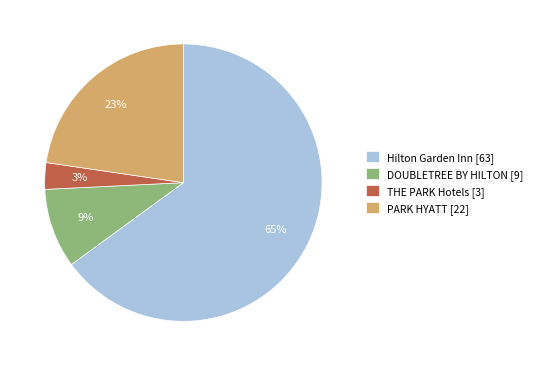

Does THE PARK Hotels account for over 50% of the chart?

No